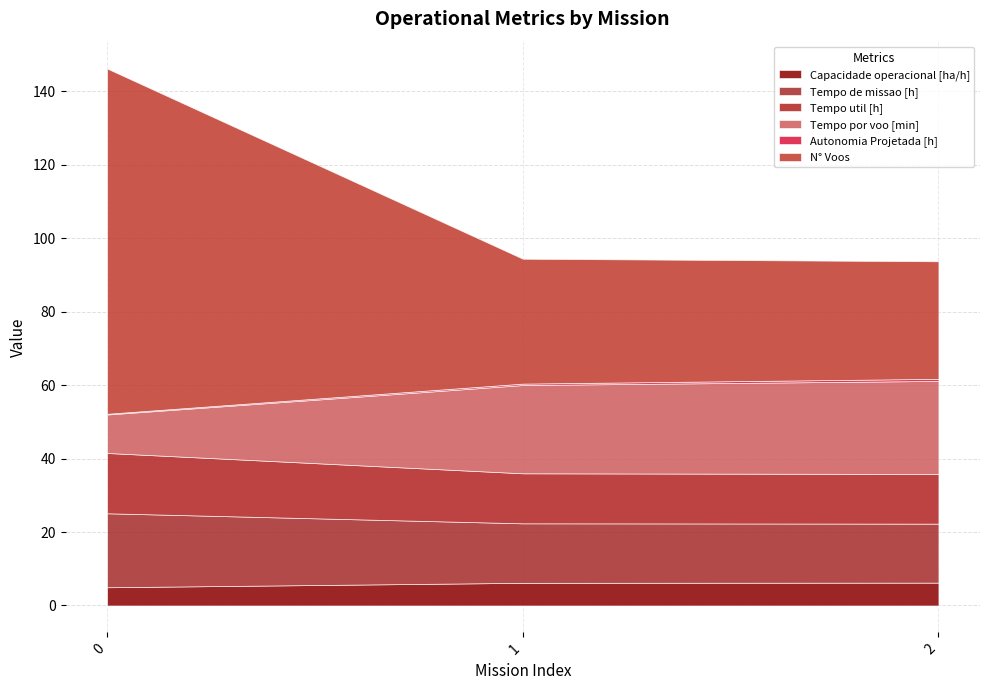

True or false: Autonomia Projetada [h] has a value of 0.2 at 0.

True